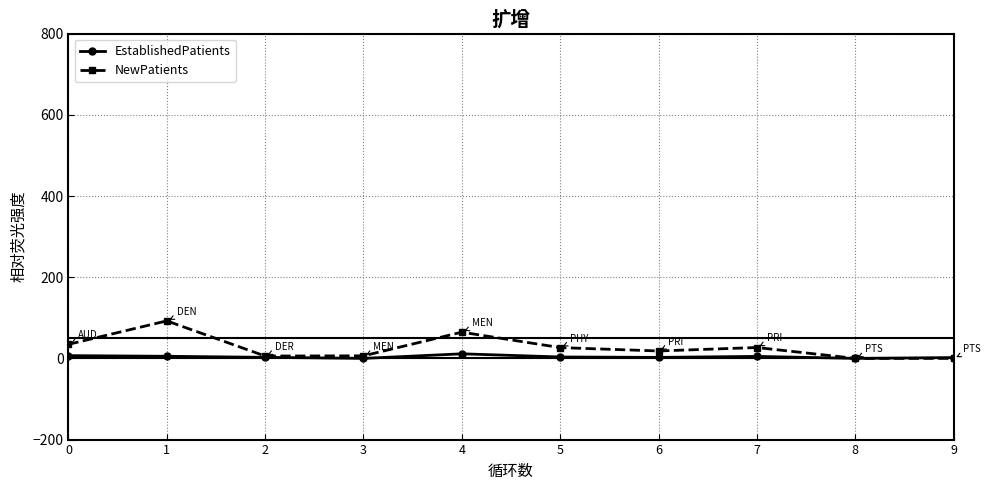

Is this an area chart (filled region under the line)?

No